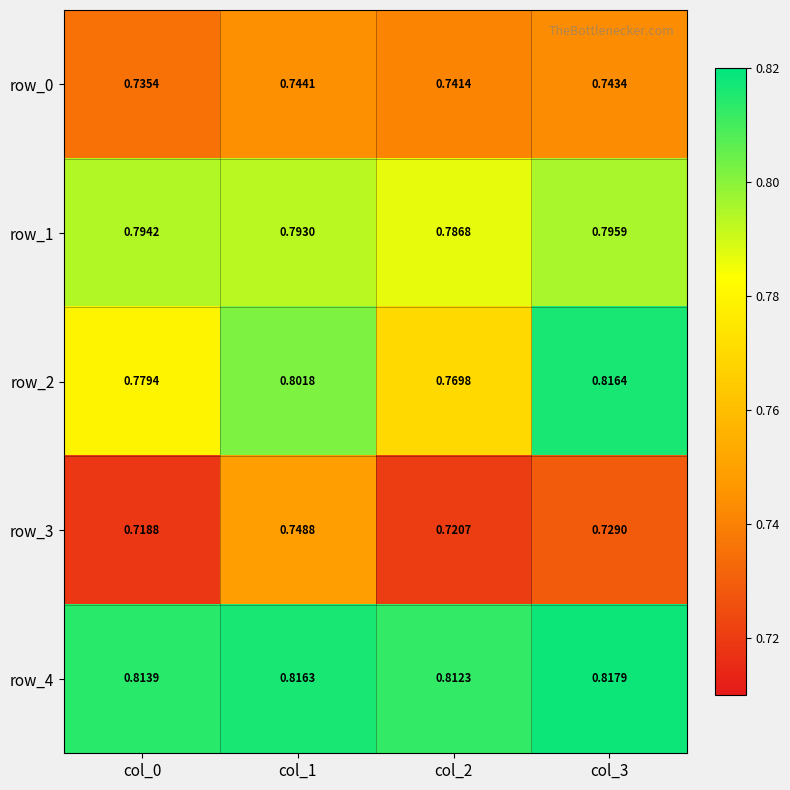

Is the value of row_0 at col_1 greater than the value of row_1 at col_3?

No